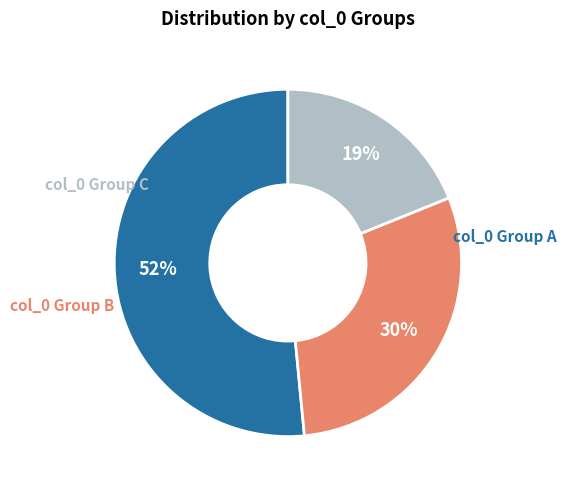

Is there any slice that represents more than half of the pie?

Yes